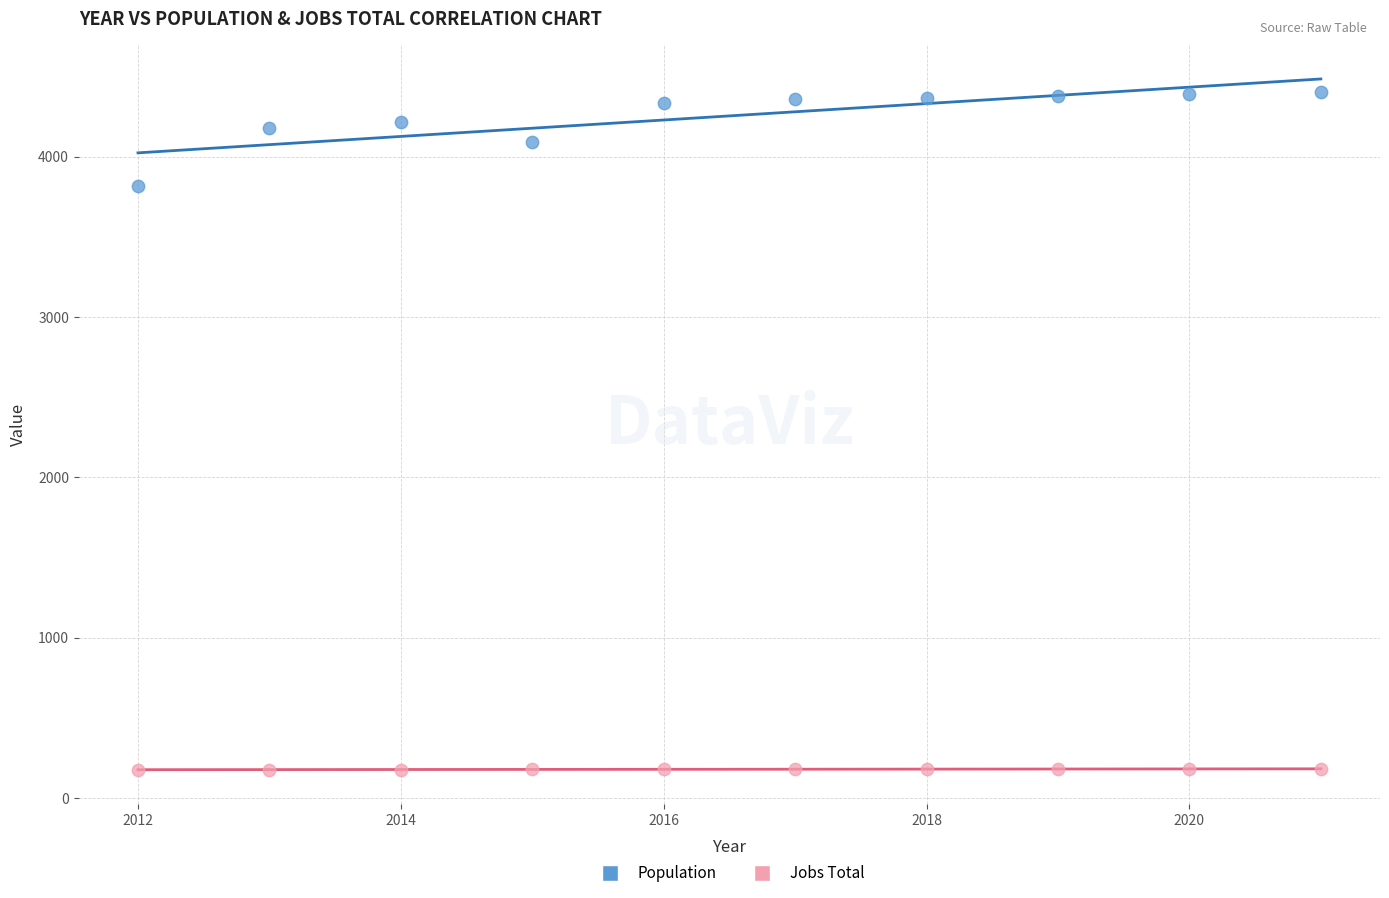

Which series has the largest Y range (max minus min)?

Population